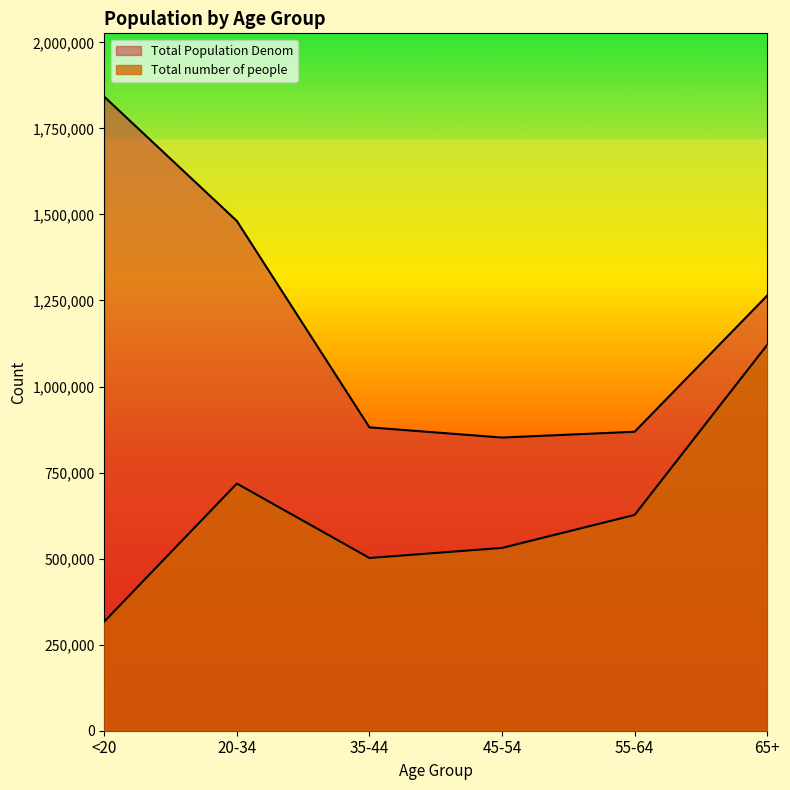

Reading left to right, list all the values displayed in this chart.

Total number of people: 317162	718079	501932	531120	626905	1121073
Total Population Denom: 1842004	1480898	881451	851820	868629	1264218